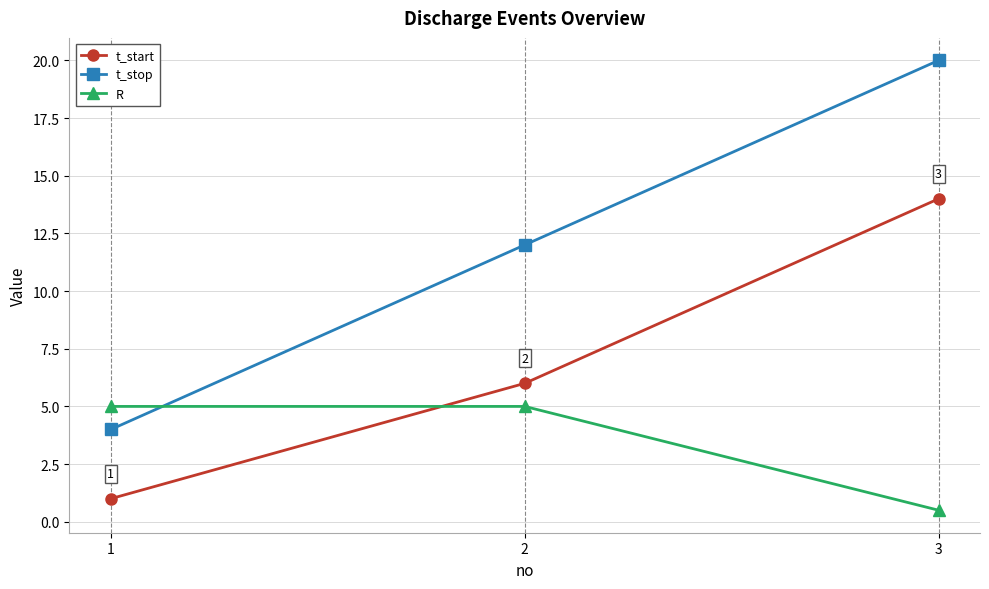

How many lines are shown in the chart?

3